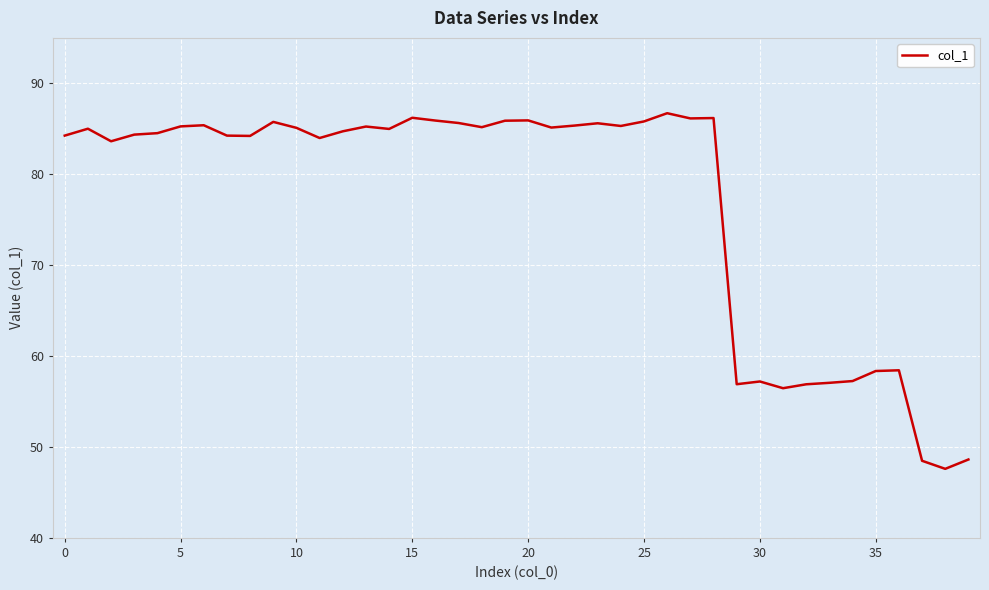

What is the maximum value shown in the chart?

86.7